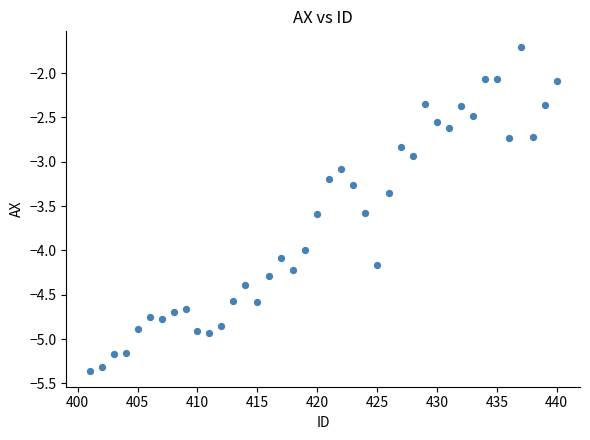

What is the range of Y values (max minus min)?

3.6